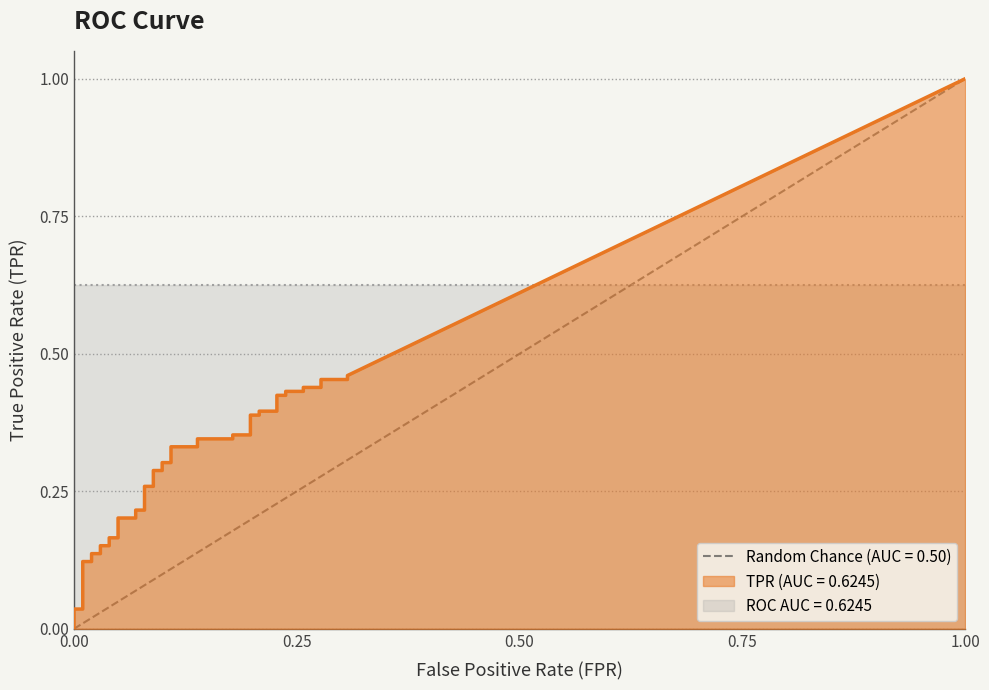

The value of tpr at 16 is 0.1. True or false?

False